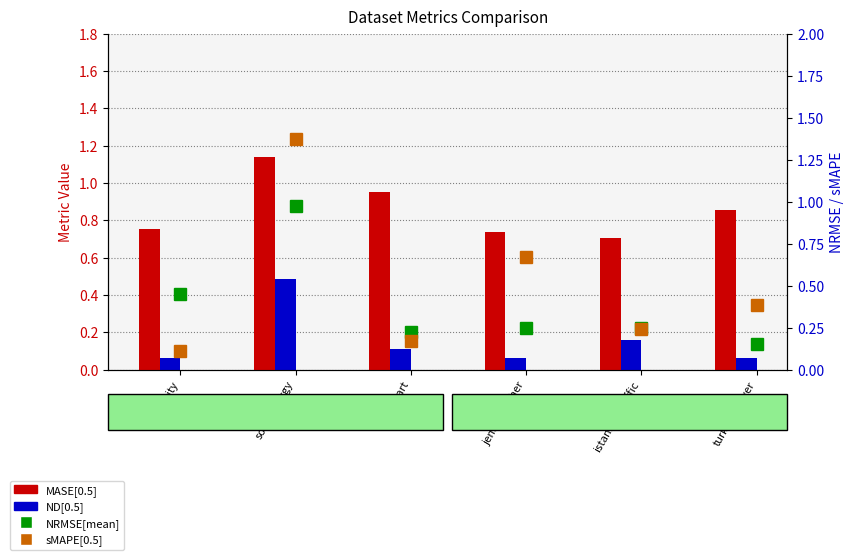

Reading left to right, what are all the values shown in this chart?

MASE[0.5]: electricity=0.8	solar-energy=1.1	walmart=0.9	jena_weather=0.7	istanbul_traffic=0.7	turkey_power=0.9
ND[0.5]: electricity=0.1	solar-energy=0.5	walmart=0.1	jena_weather=0.1	istanbul_traffic=0.2	turkey_power=0.1
NRMSE[mean]: electricity=0.4	solar-energy=1.0	walmart=0.2	jena_weather=0.2	istanbul_traffic=0.3	turkey_power=0.2
sMAPE[0.5]: electricity=0.1	solar-energy=1.4	walmart=0.2	jena_weather=0.7	istanbul_traffic=0.2	turkey_power=0.4